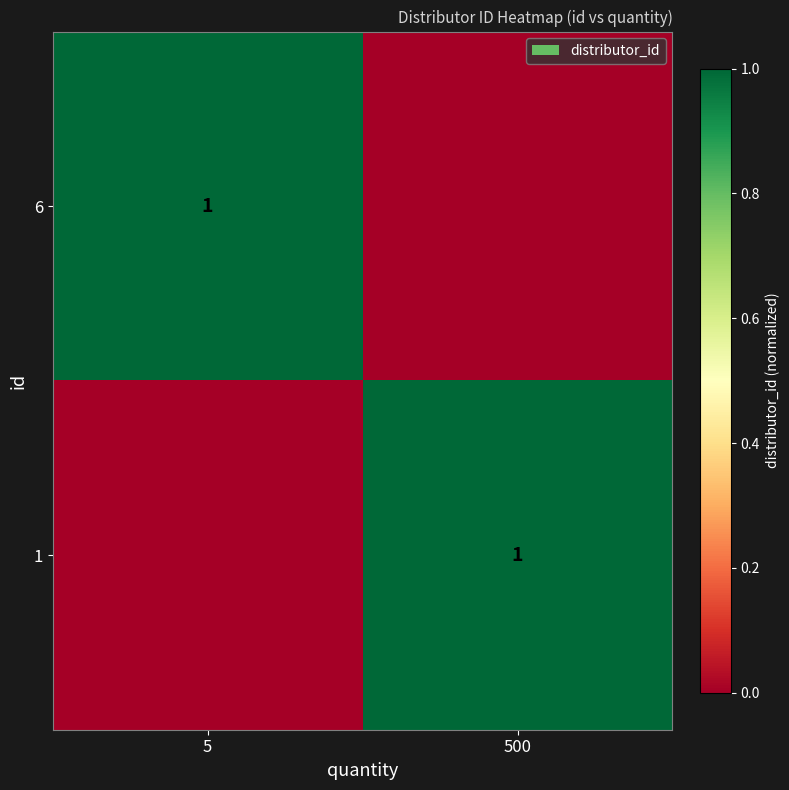

True or false: 1 has a value of 1 at 500.

True